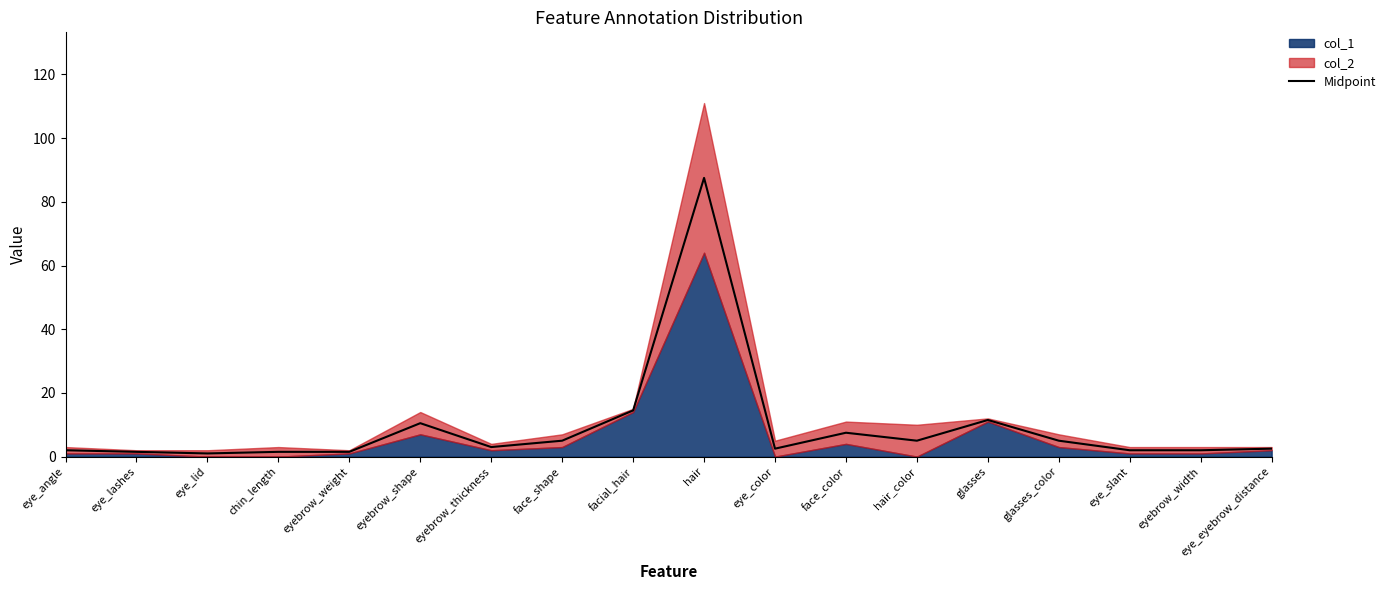

True or false: the data has more than 1 interior local peaks.

True